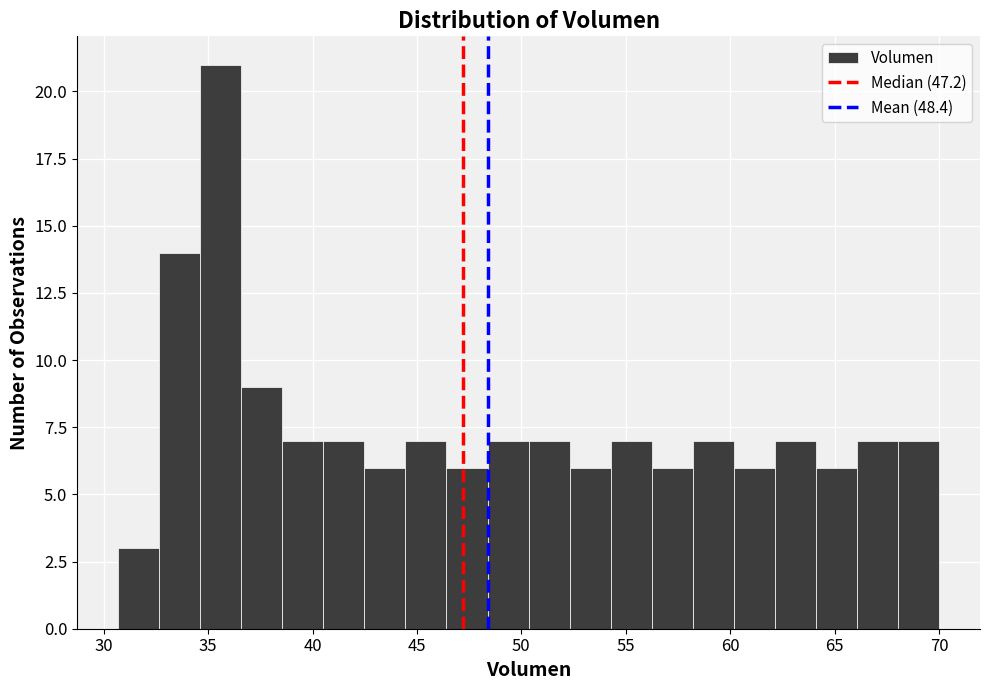

Read against the x-axis, roughly where is the centre of the tallest bar?

35.5